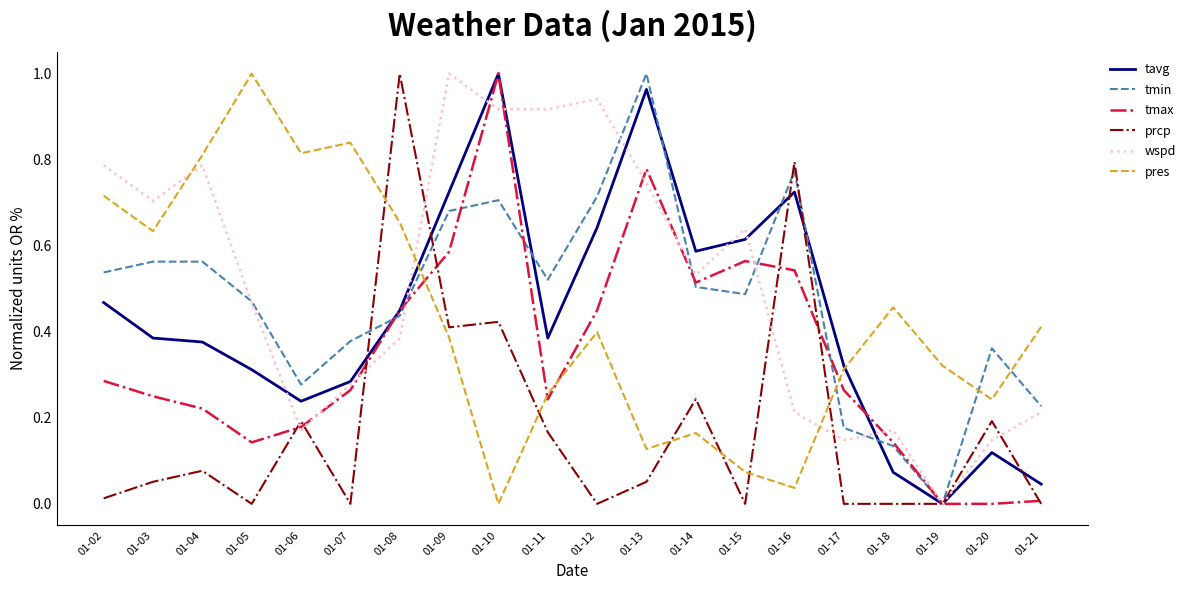

The pres series shows 0.4 at 01-09. True or false?

True